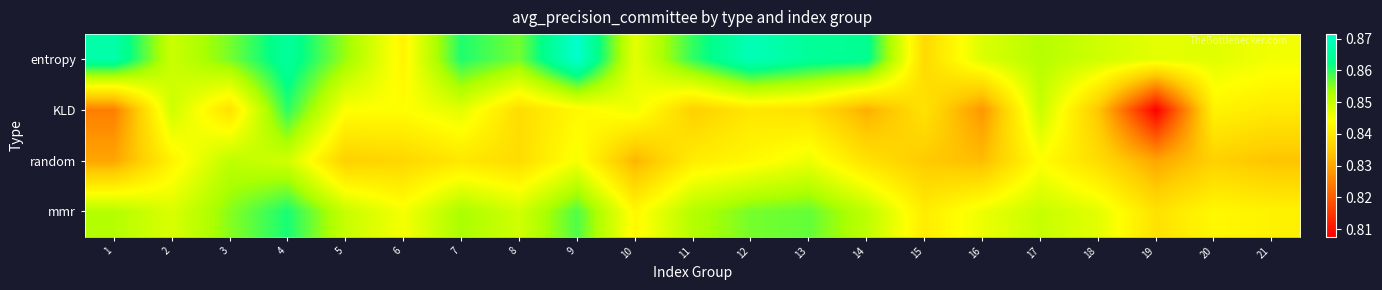

Reading right to left, what are all the values shown in this chart?

entropy: 21=0.8	20=0.8	19=0.8	18=0.8	17=0.9	16=0.8	15=0.8	14=0.9	13=0.9	12=0.9	11=0.9	10=0.8	9=0.9	8=0.9	7=0.9	6=0.8	5=0.9	4=0.9	3=0.9	2=0.8	1=0.9
KLD: 21=0.8	20=0.8	19=0.8	18=0.8	17=0.9	16=0.8	15=0.8	14=0.8	13=0.8	12=0.8	11=0.8	10=0.8	9=0.8	8=0.8	7=0.8	6=0.8	5=0.8	4=0.9	3=0.8	2=0.8	1=0.8
random: 21=0.8	20=0.8	19=0.8	18=0.8	17=0.8	16=0.8	15=0.8	14=0.8	13=0.8	12=0.8	11=0.8	10=0.8	9=0.8	8=0.8	7=0.8	6=0.8	5=0.8	4=0.8	3=0.9	2=0.8	1=0.8
mmr: 21=0.8	20=0.8	19=0.8	18=0.8	17=0.8	16=0.8	15=0.8	14=0.9	13=0.9	12=0.9	11=0.9	10=0.8	9=0.9	8=0.8	7=0.9	6=0.8	5=0.8	4=0.9	3=0.9	2=0.8	1=0.9